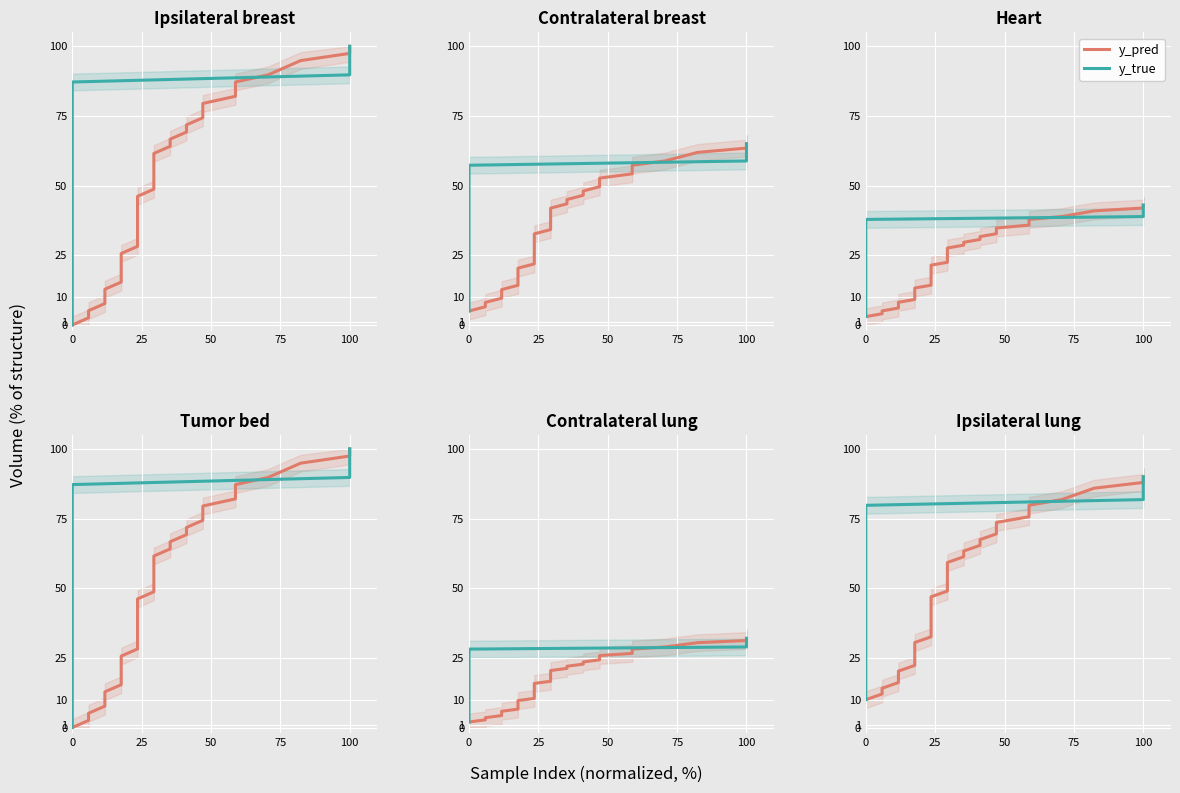

The y_true series shows 18.5 at 0. True or false?

False